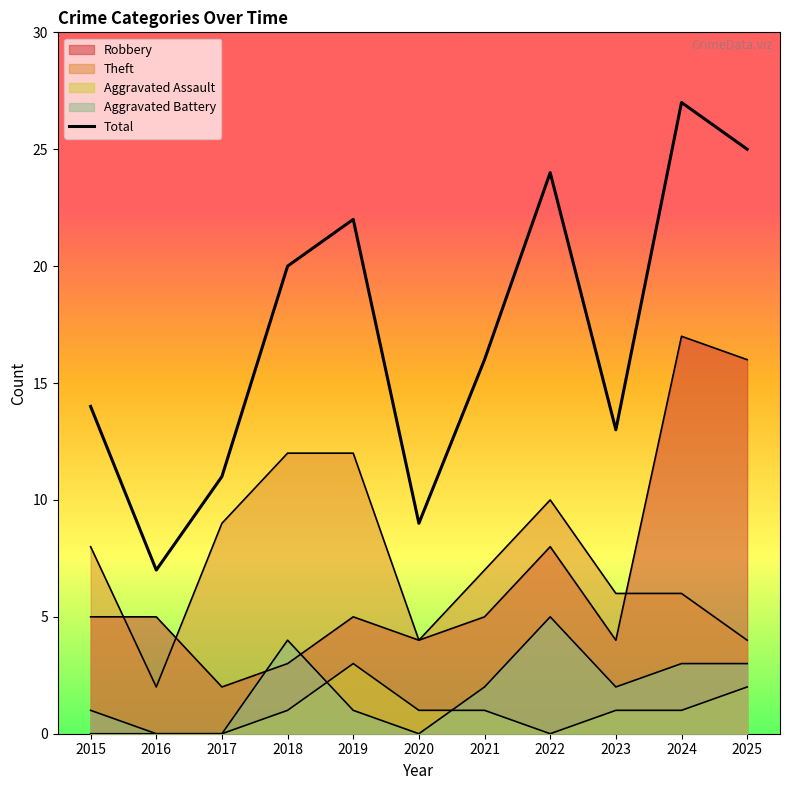

The value at 2024 is 27. True or false?

True